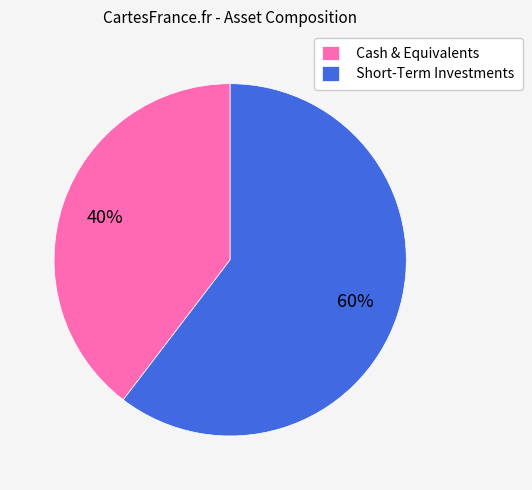

Which category has the biggest portion of the pie?

Short-Term Investments